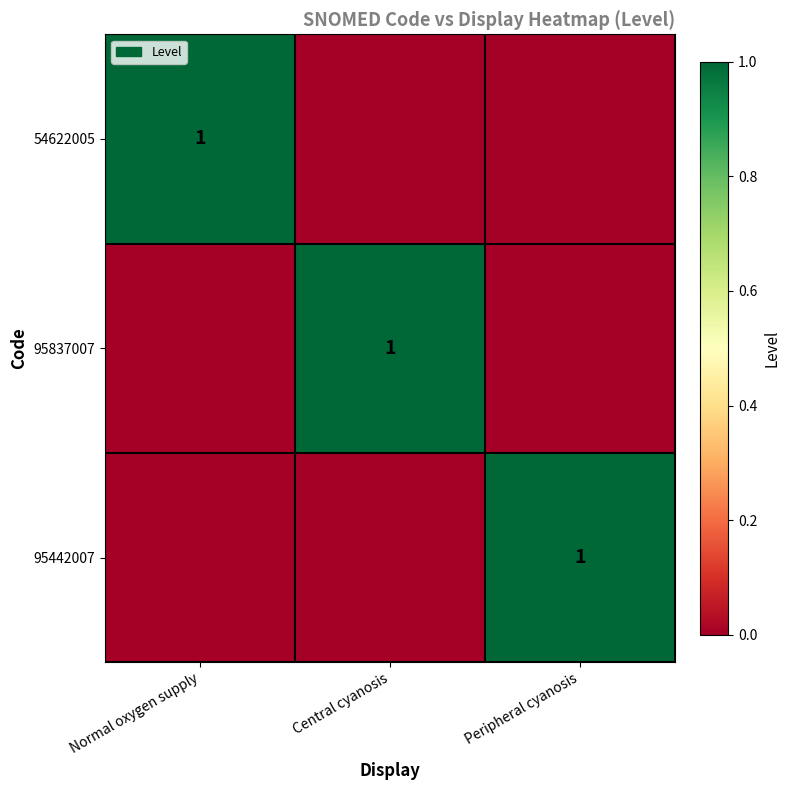

Between Central cyanosis and Peripheral cyanosis, which is larger?

Central cyanosis